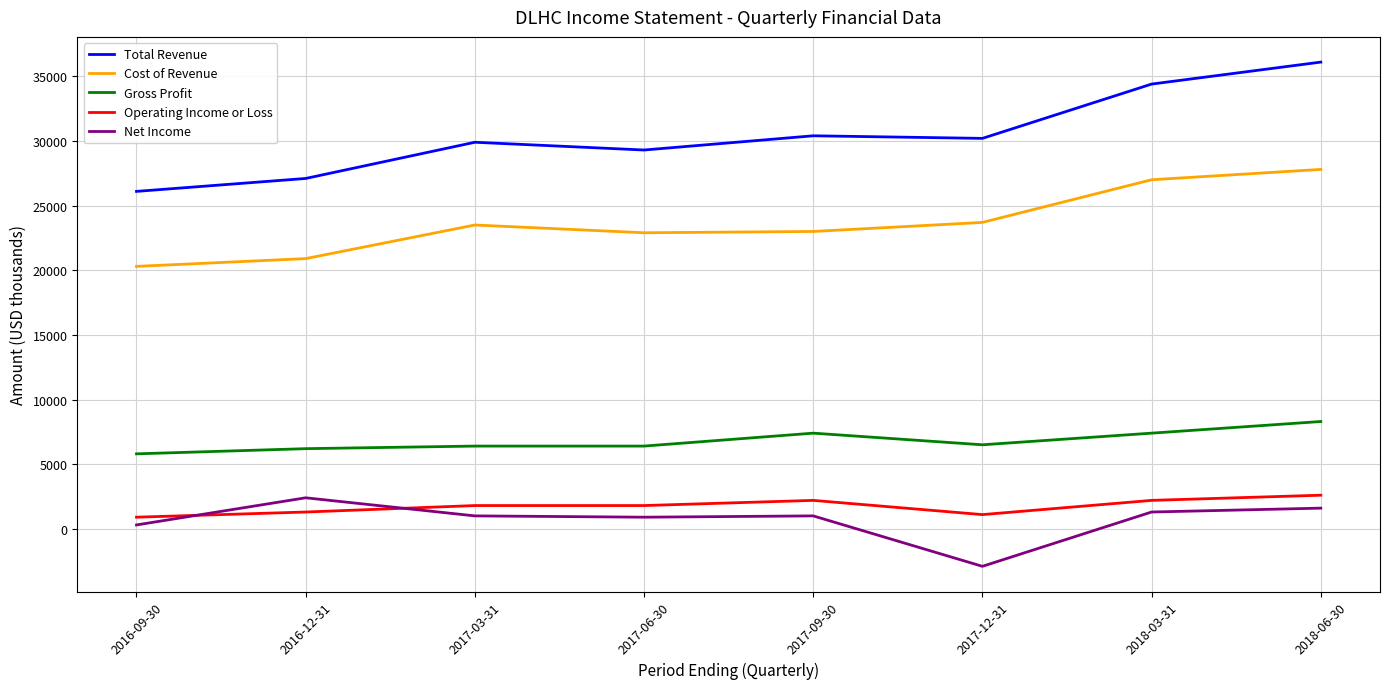

Which category has the lowest value across all series?

2017-12-31